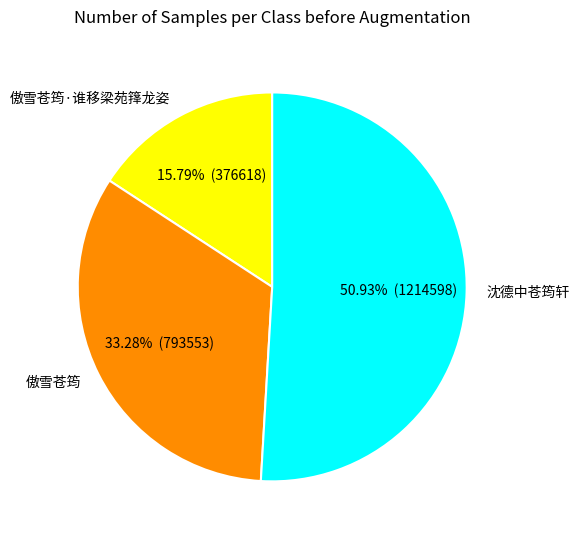

Is it true that 沈德中苍筠轩 is 51% of the pie?

True